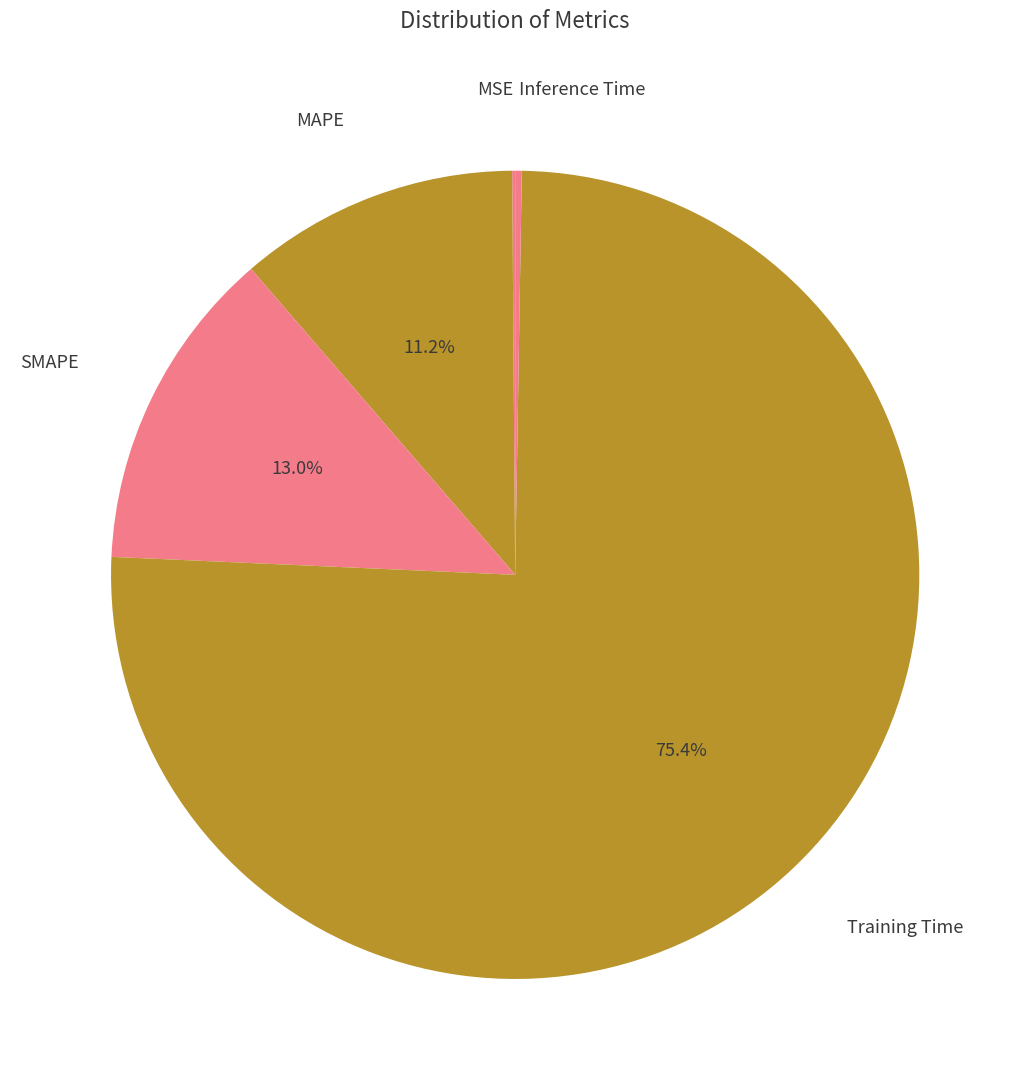

To the nearest percent, what is the difference between the largest and smallest slice percentages?

75%